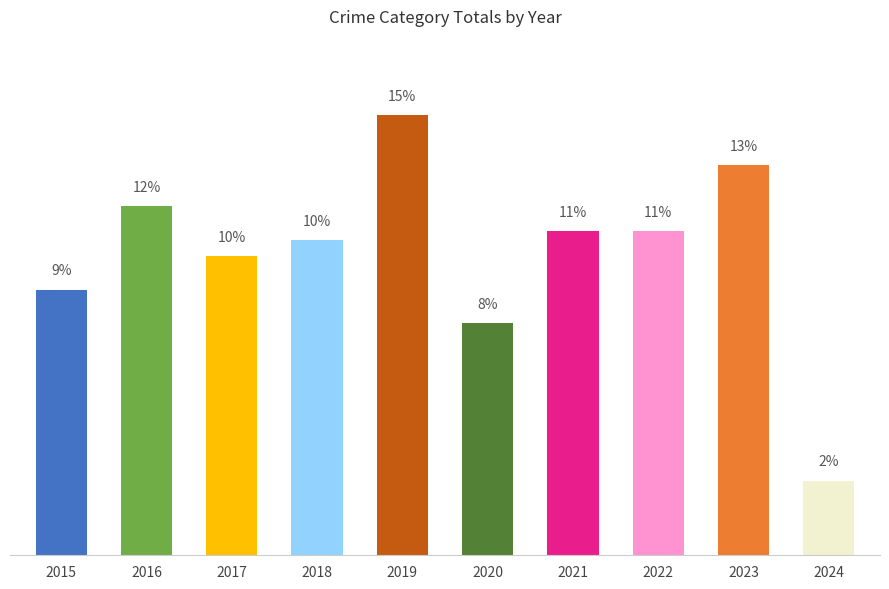

Are the bars horizontal?

No